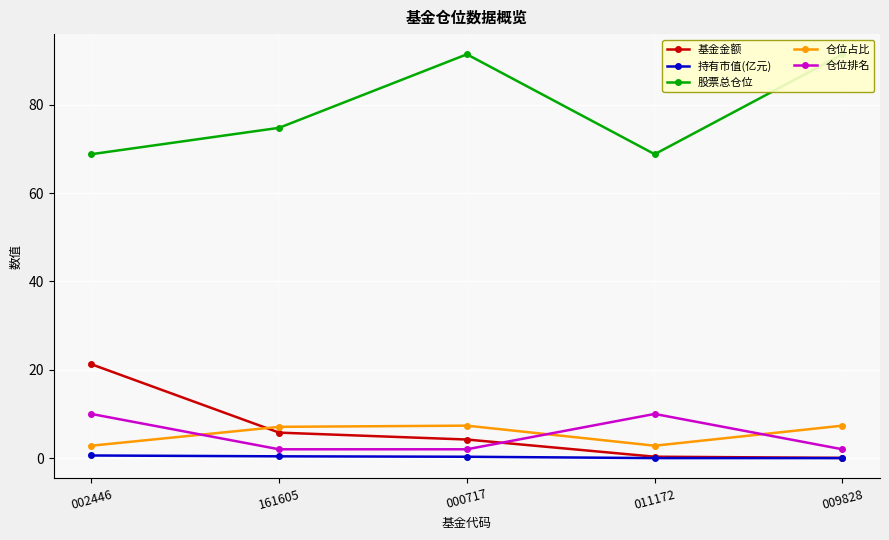

List the labels in order of 持有市值(亿元) value, smallest first.

009828, 011172, 000717, 161605, 002446